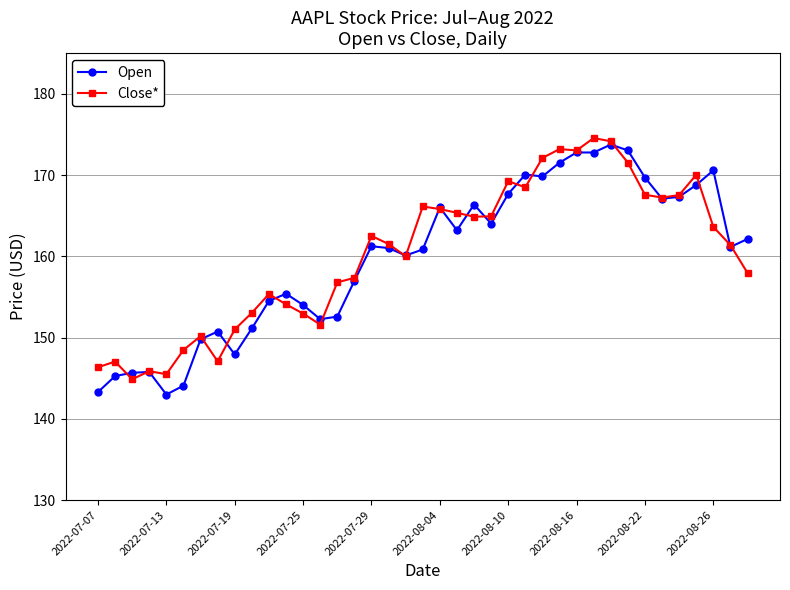

True or false: Open has more than 0 interior local peaks.

True